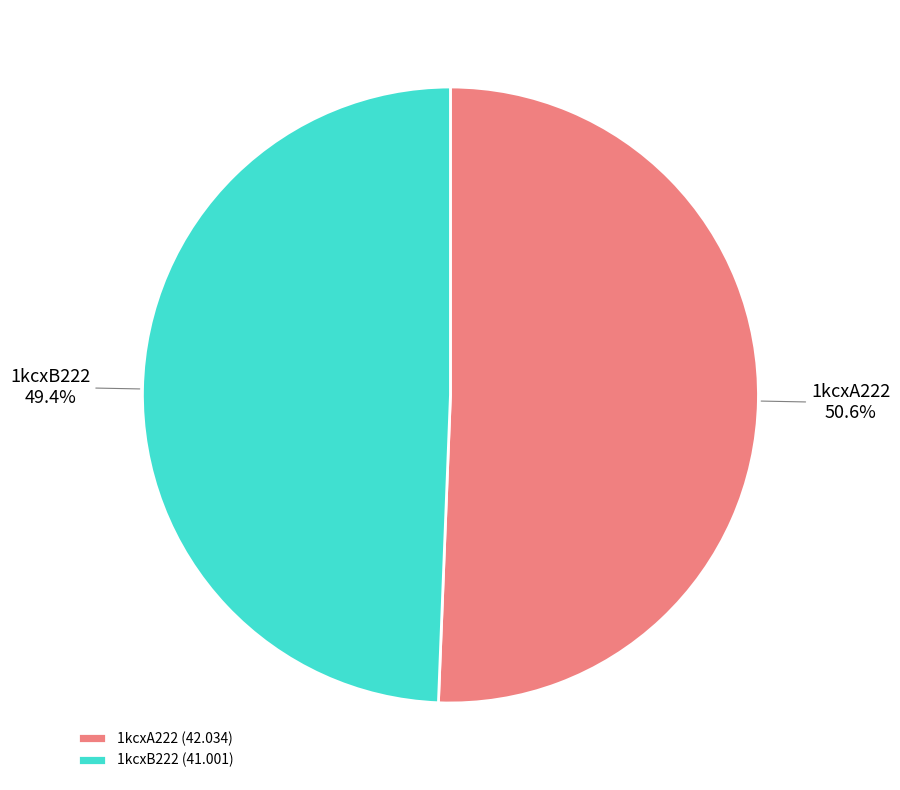

What percentage is the 1kcxA222 slice, to the nearest percent?

51%